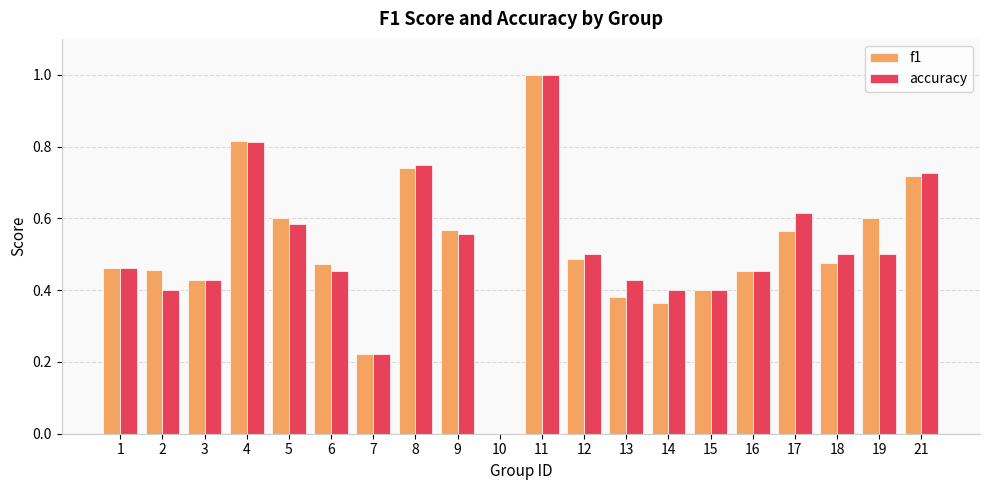

Which series changed the most between 13 and 16?

f1